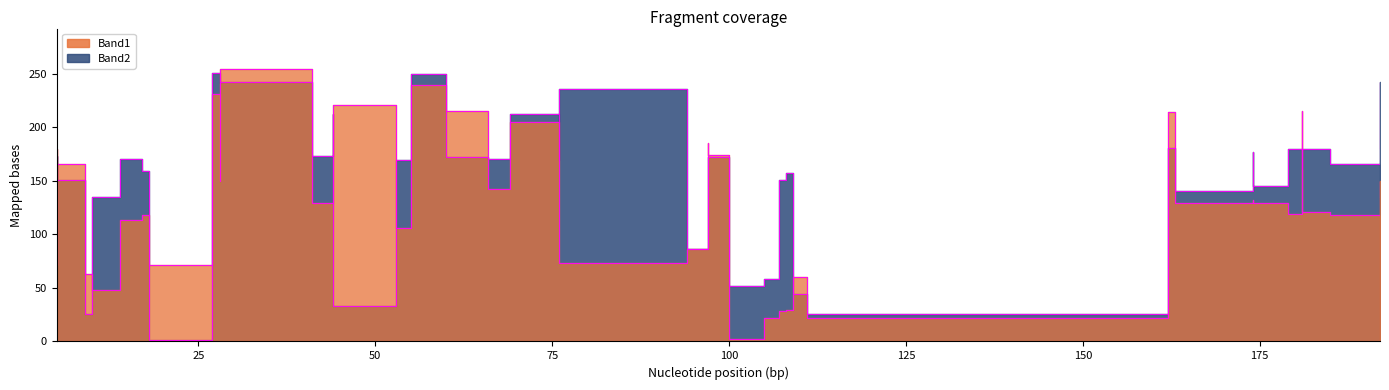

Which series has the largest total across all categories?

Band2